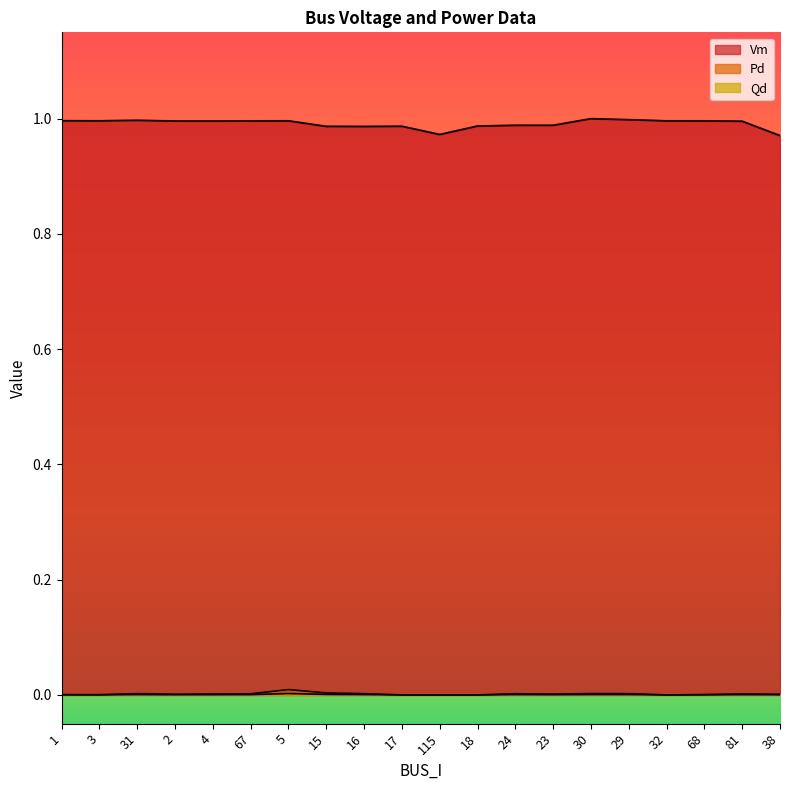

Reading left to right, what are all the values shown in this chart?

Vm: 1=1.0	3=1.0	31=1.0	2=1.0	4=1.0	67=1.0	5=1.0	15=1.0	16=1.0	17=1.0	115=1.0	18=1.0	24=1.0	23=1.0	30=1.0	29=1.0	32=1.0	68=1.0	81=1.0	38=1.0
Pd: 1=0.0	3=0.0	31=0.0	2=0.0	4=0.0	67=0.0	5=0.0	15=0.0	16=0.0	17=0.0	115=0.0	18=0.0	24=0.0	23=0.0	30=0.0	29=0.0	32=0.0	68=0.0	81=0.0	38=0.0
Qd: 1=0.0	3=0.0	31=0.0	2=0.0	4=0.0	67=0.0	5=0.0	15=0.0	16=0.0	17=0.0	115=0.0	18=0.0	24=0.0	23=0.0	30=0.0	29=0.0	32=0.0	68=0.0	81=0.0	38=0.0